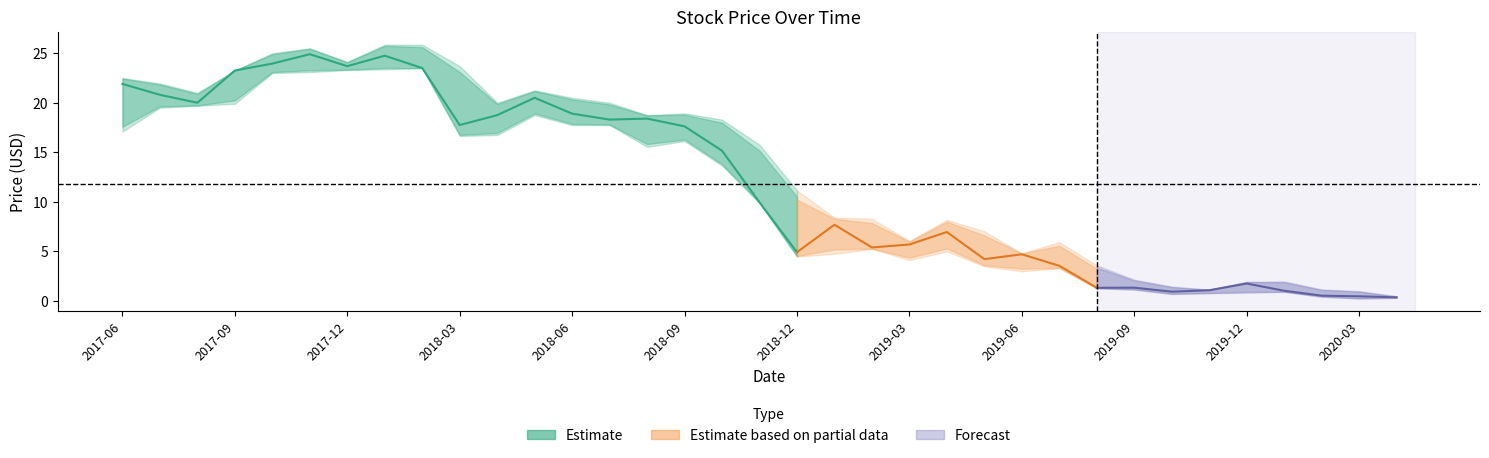

What is the average value of the High series?

13.3